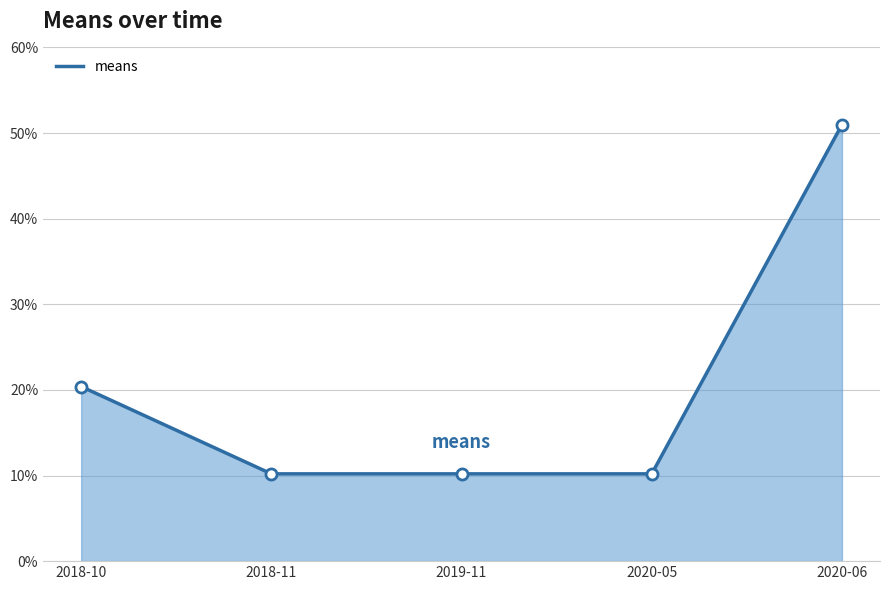

How many categories are shown in the chart?

5